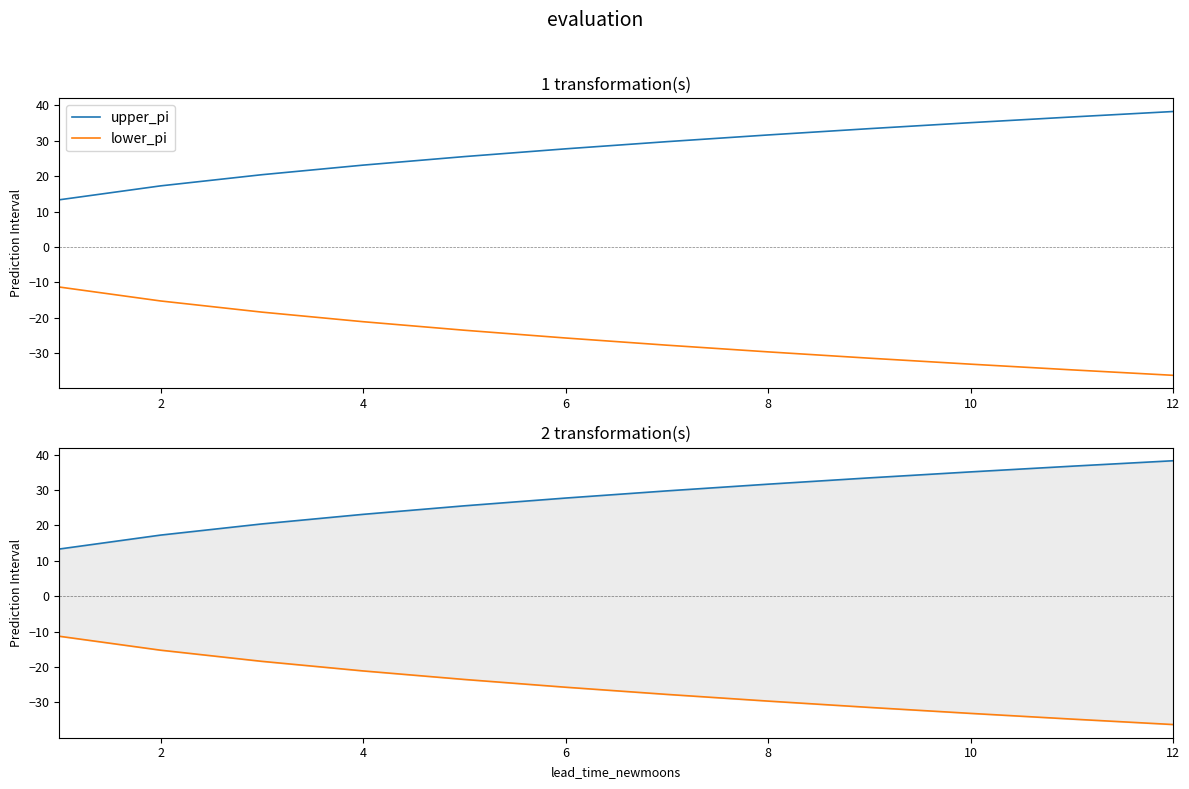

Which series has the largest range (max minus min)?

lower_pi